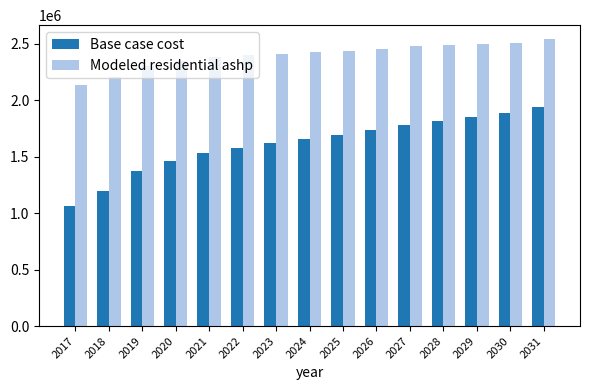

How many groups of bars are there?

15